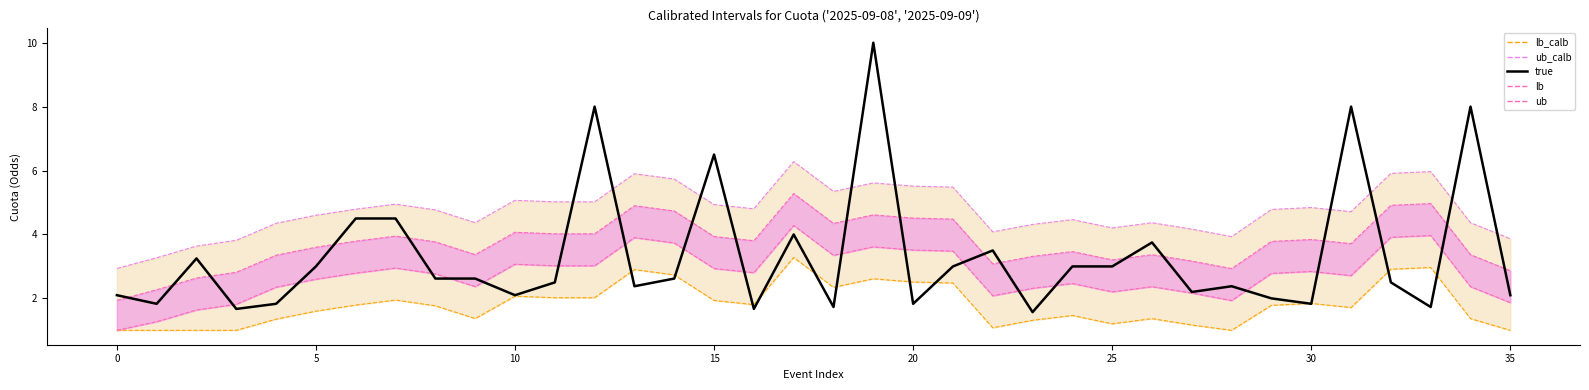

Which series changed the most between 0 and 28?

lb